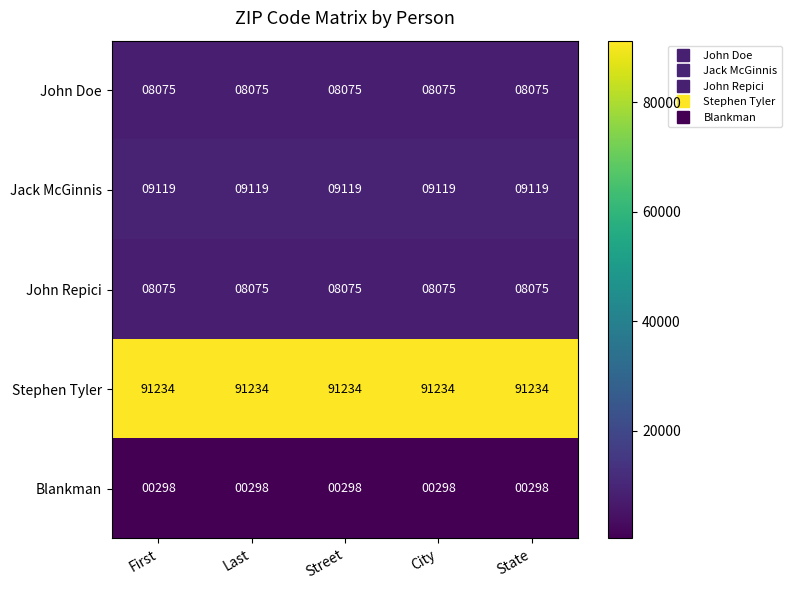

What is the sum of the John Doe values at State and First?

16150